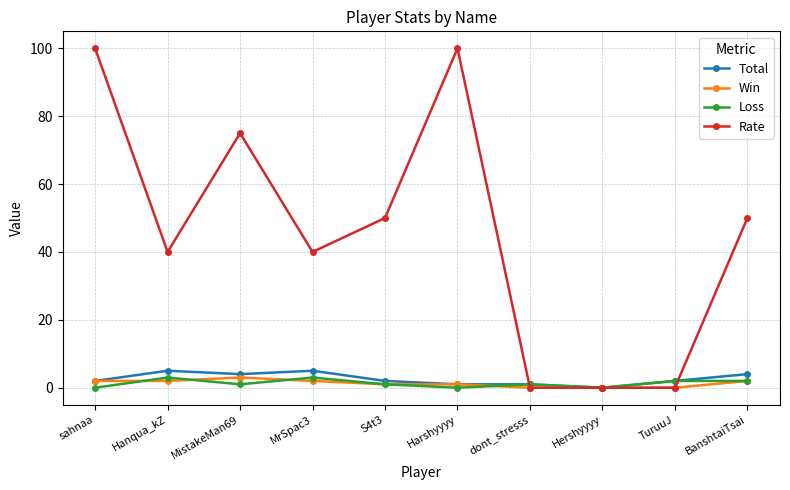

What is the label of the 3rd point from the left?

MistakeMan69